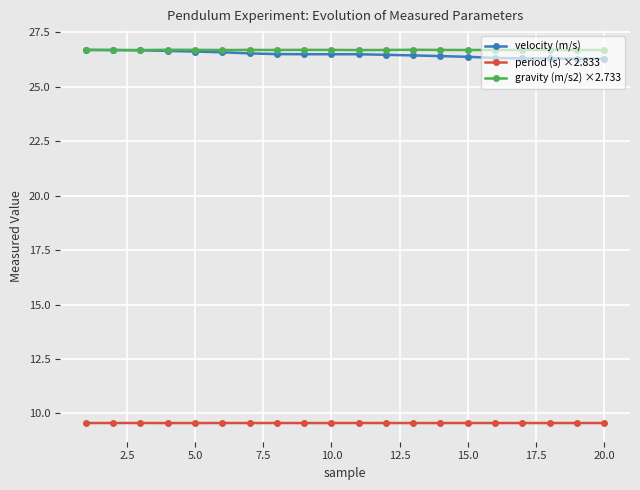

What is the value of the velocity (m/s) point at the 8th from the left?

26.5